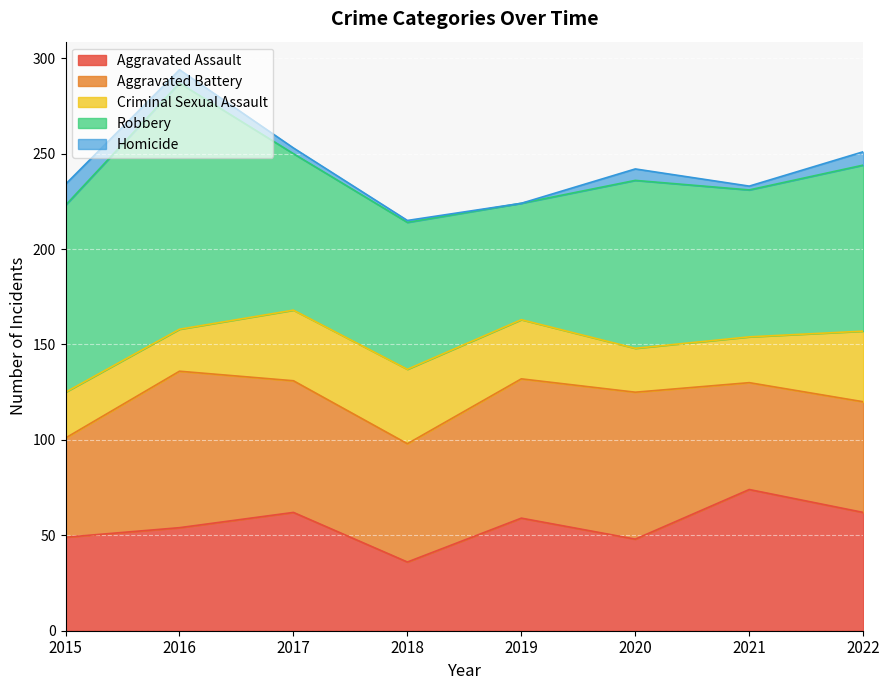

Between 2021 and 2019, which is larger?

2021